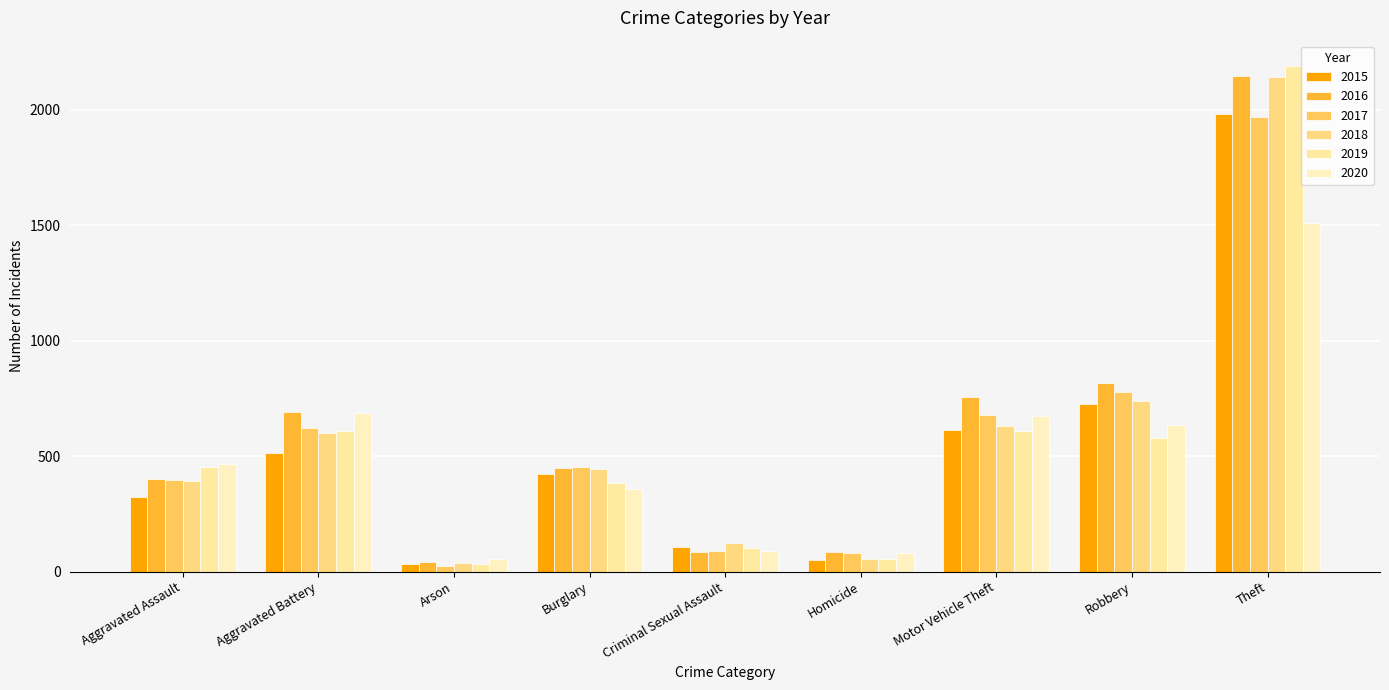

Is the value of 2017 at Theft greater than the value of 2019 at Theft?

No